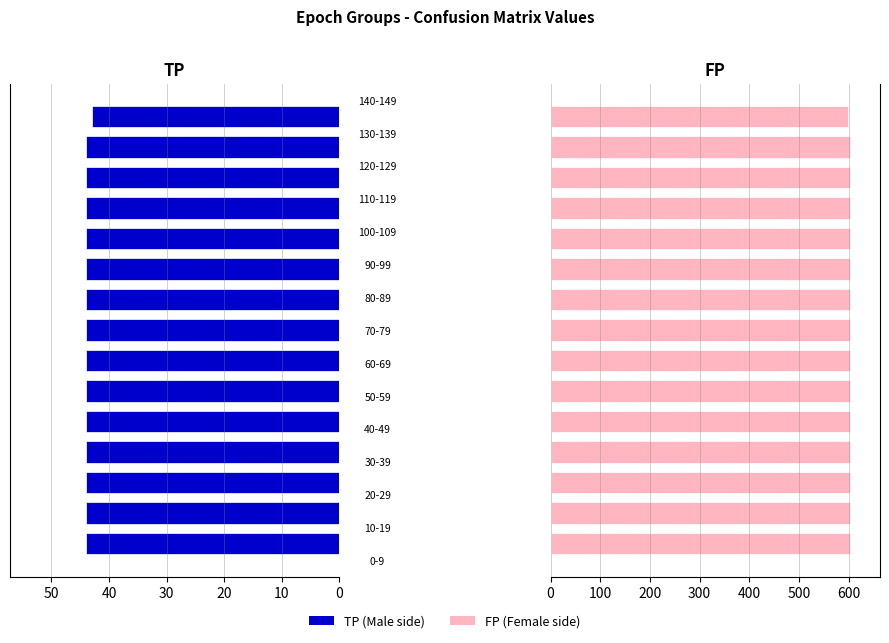

True or false: TP has a value of 73 at 9.

False